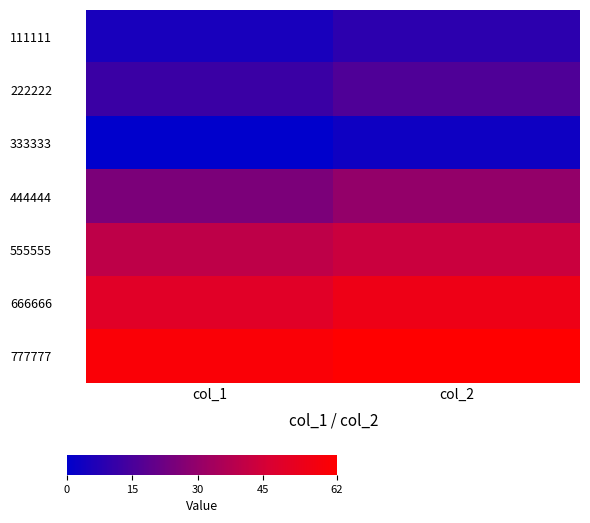

Reading left to right, what are all the values shown in this chart?

111111: col_1=5	col_2=9
222222: col_1=12	col_2=16
333333: col_1=0	col_2=3
444444: col_1=25	col_2=30
555555: col_1=40	col_2=43
666666: col_1=50	col_2=55
777777: col_1=60	col_2=62